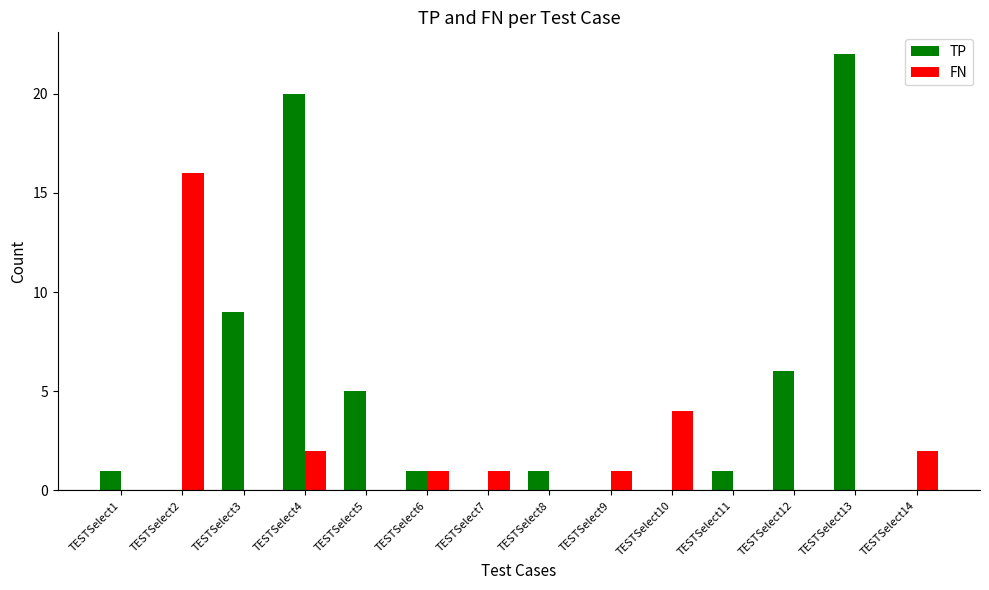

How many groups of bars are there?

14